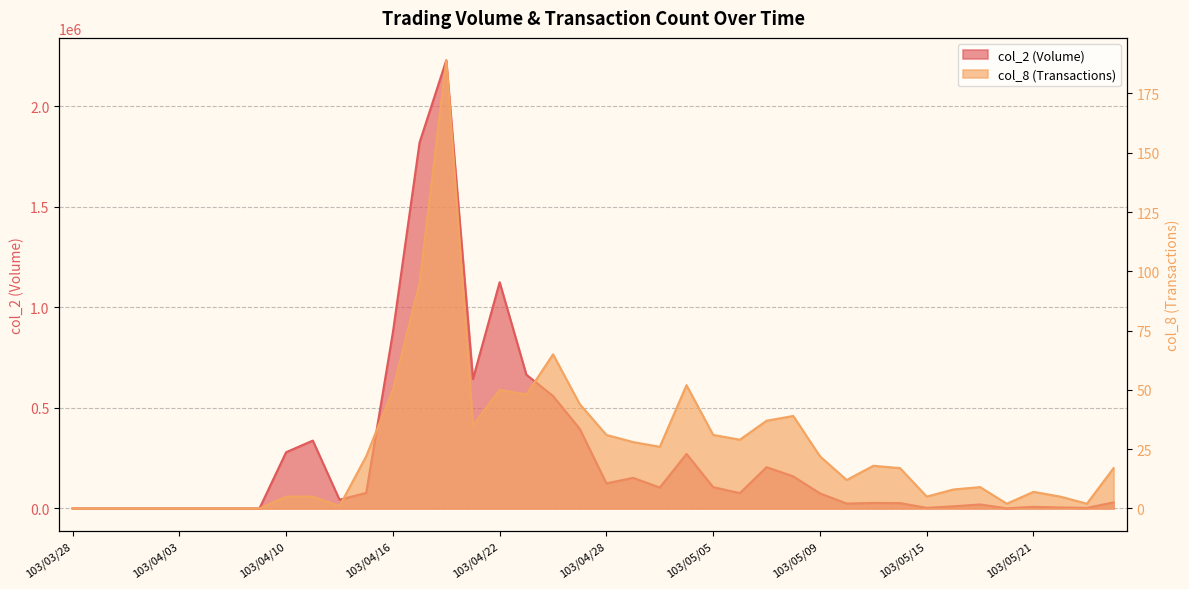

What is the approximate value of col_8 at 103/04/18, to the nearest 50?

200